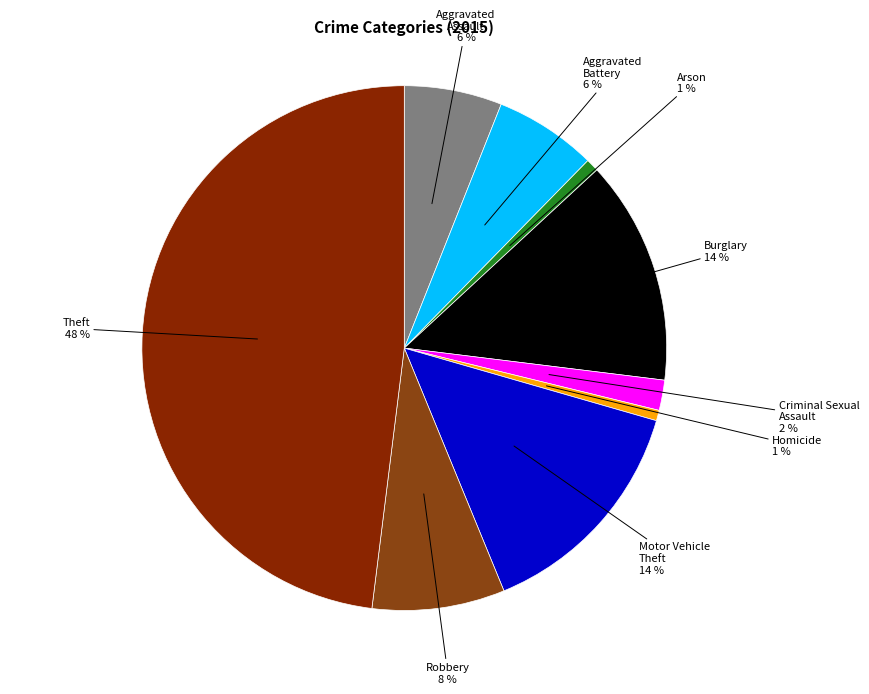

Count the number of slices in the pie.

9